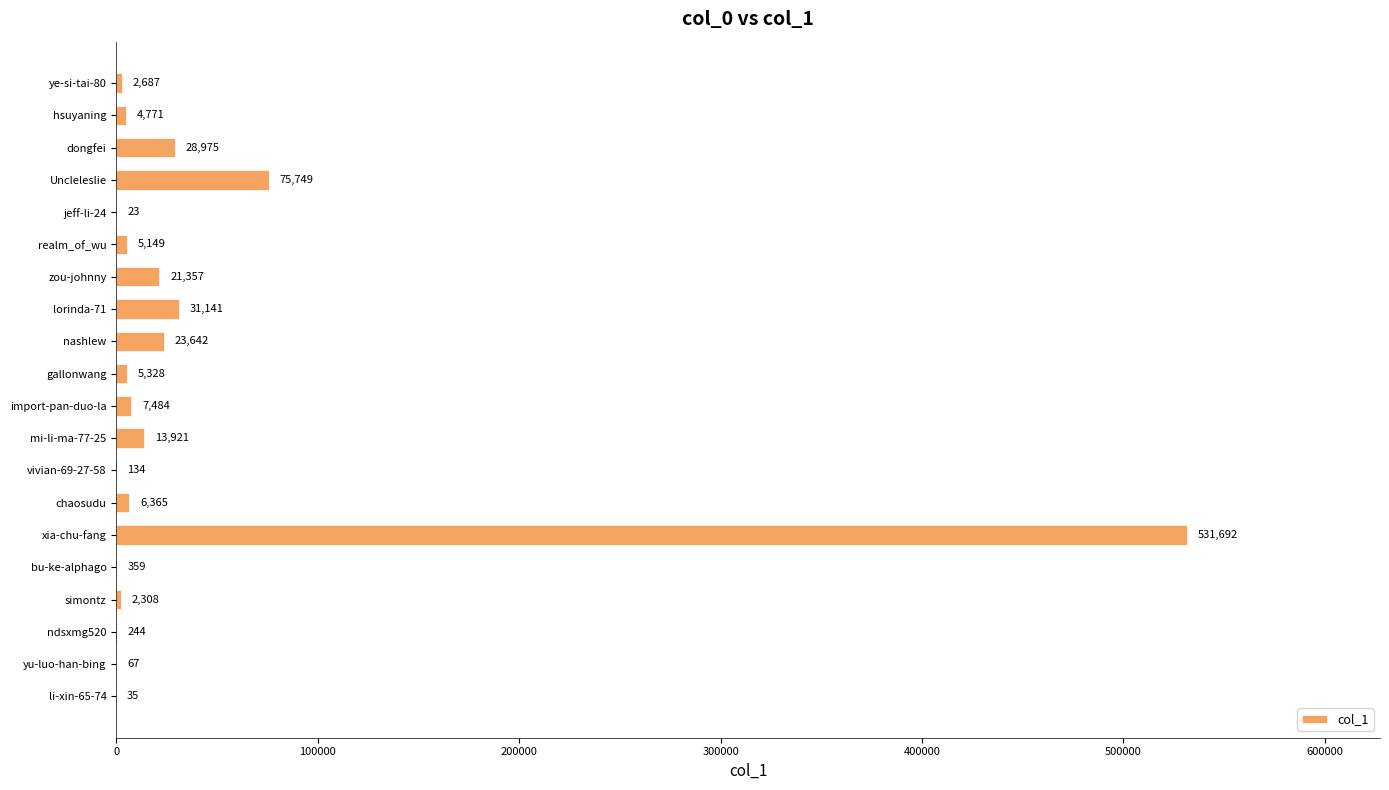

At which label is the value closest to 265857?

Uncleleslie